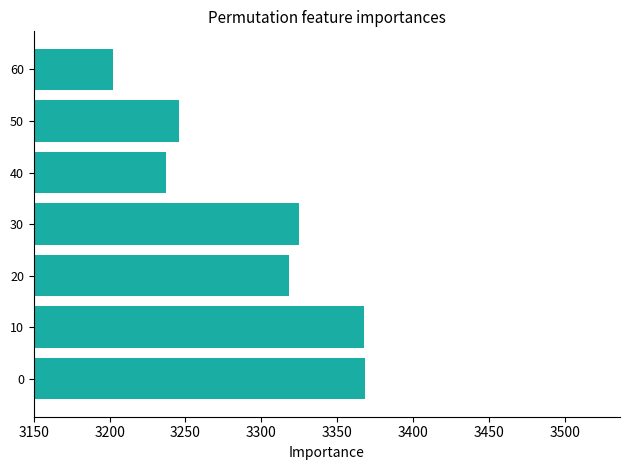

What is the ratio of the value at 50 to the value at 0?

1.0